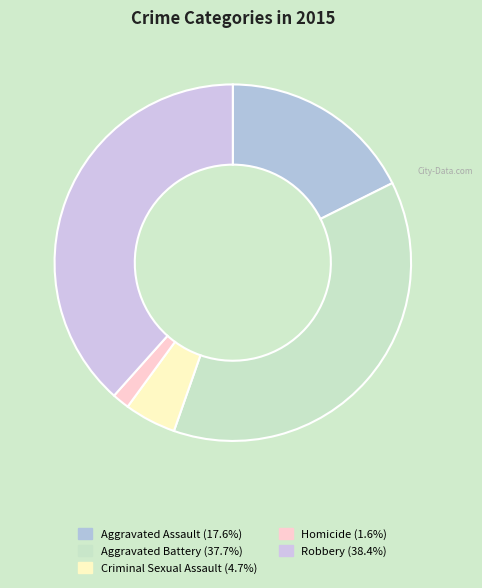

Combined, do Criminal Sexual Assault and Homicide account for over 50%?

No